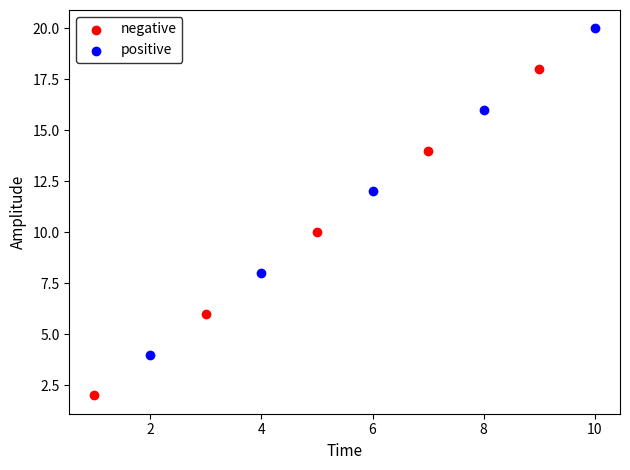

Which series reaches the minimum Y coordinate?

negative